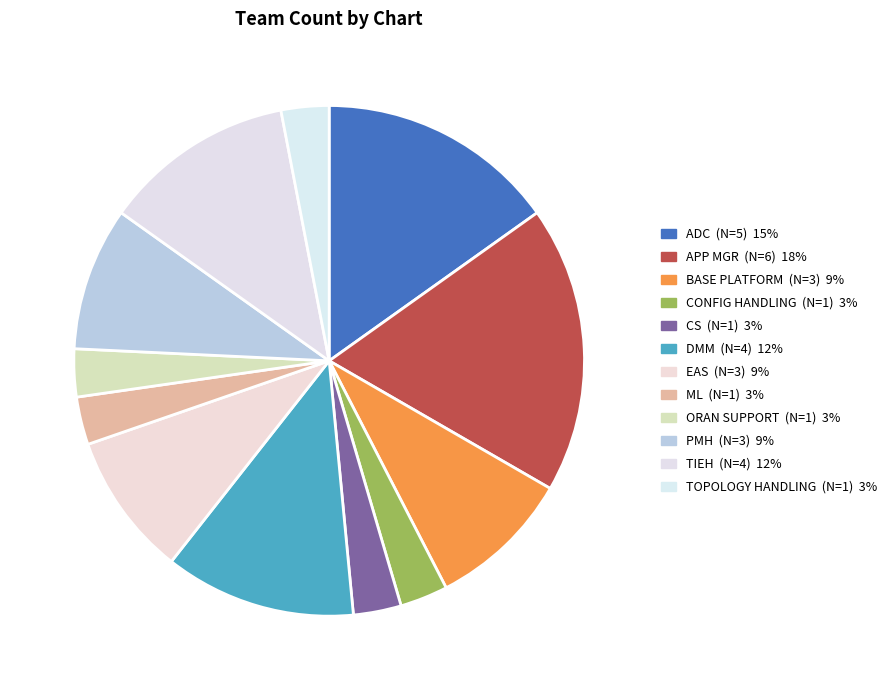

How many segments does this pie chart have?

12